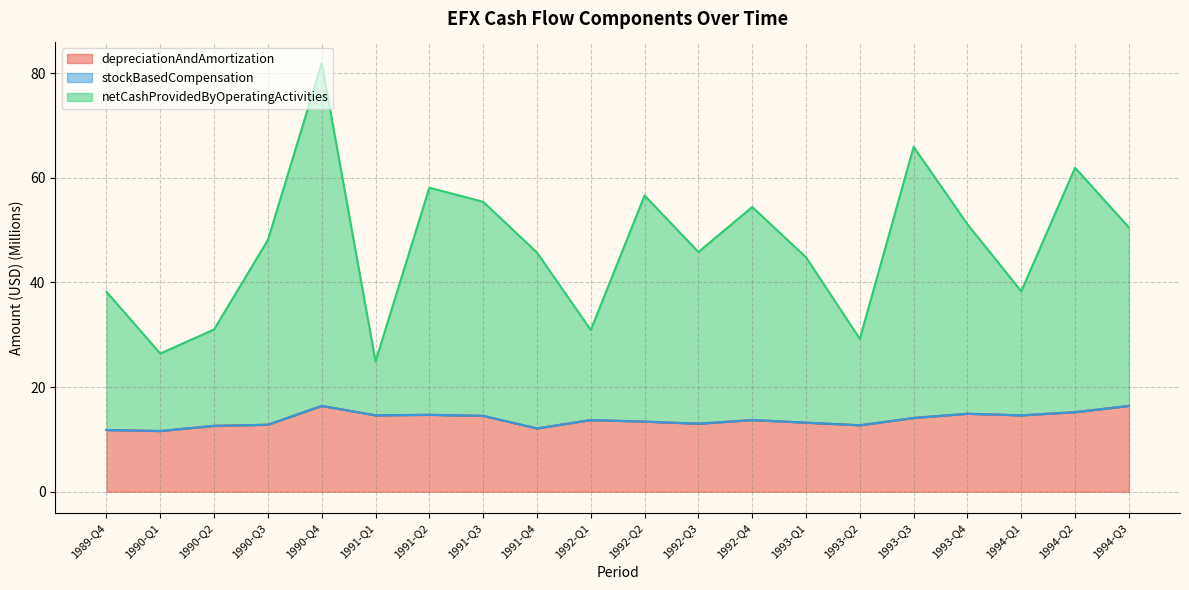

True or false: depreciationAndAmortization has a value of 18.8 at 1991-Q4.

False